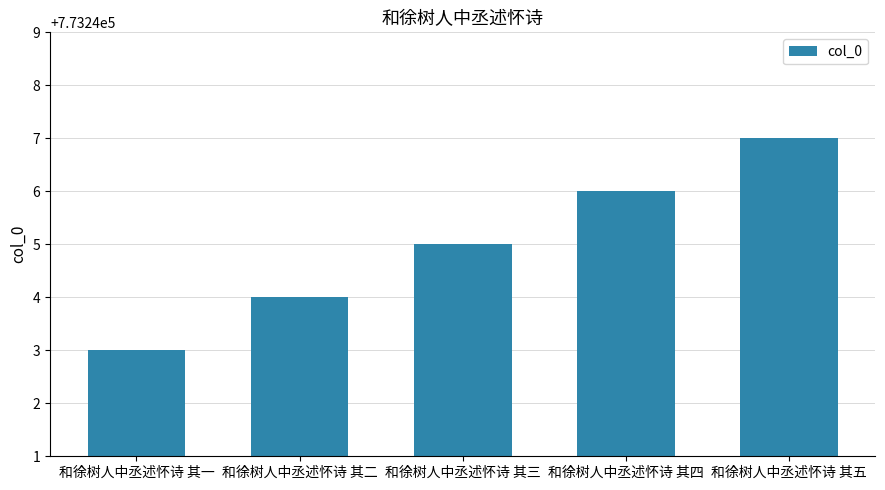

What is the change in value from 和徐树人中丞述怀诗 其三 to 和徐树人中丞述怀诗 其四?

+1